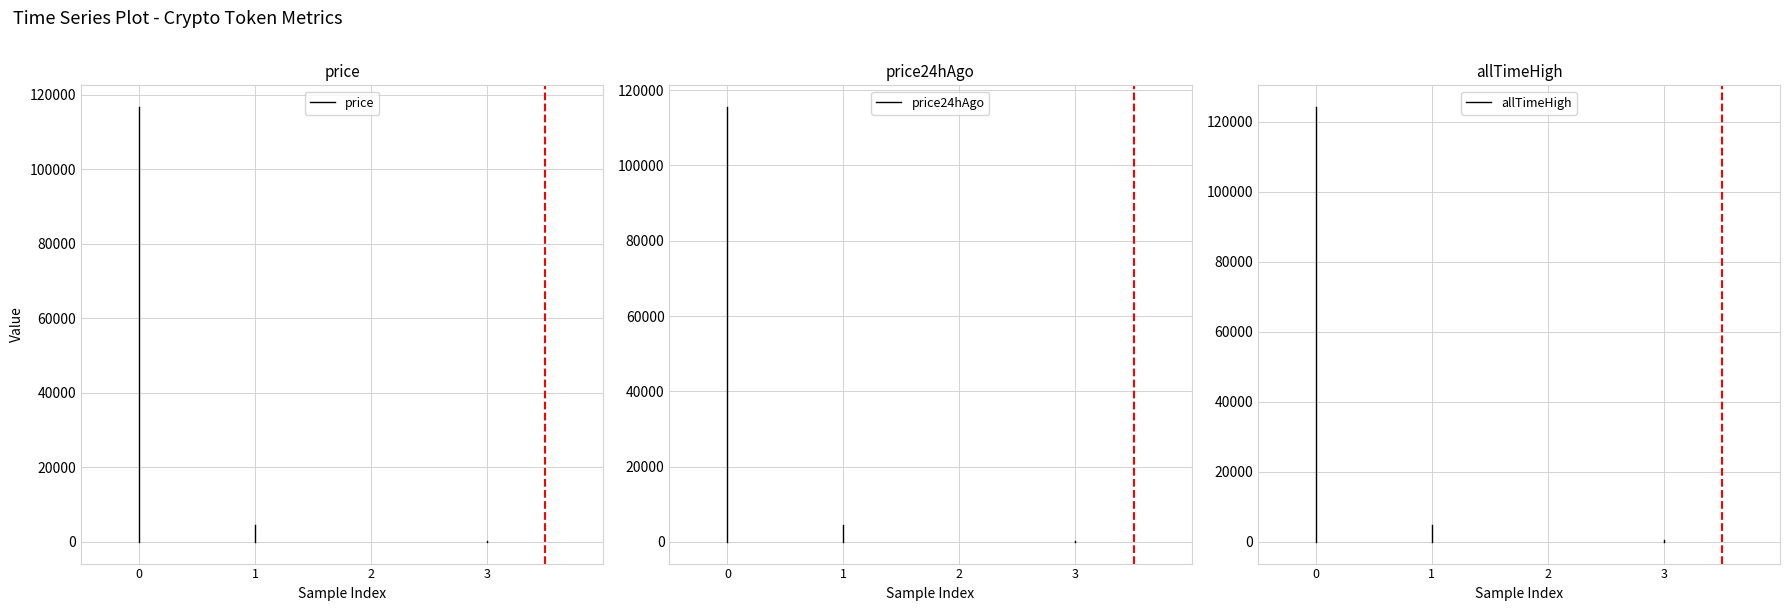

Which series has the largest total across all categories?

allTimeHigh